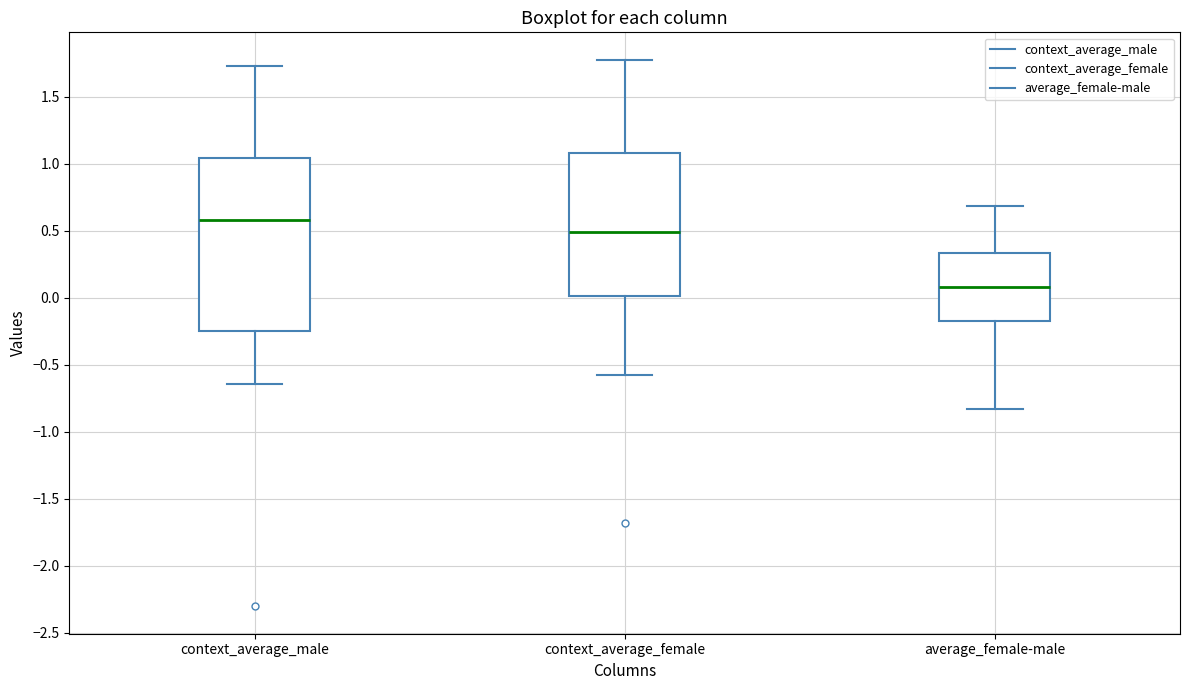

Reading left to right, transcribe this box plot: for each box, give where its median line is, the range the box spans, and where its two whiskers end, as read against the y-axis. The values are not printed on the chart, so give them approximately, as read against the axis.

context_average_male: median 0.60, box -0.25 to 1.05, whiskers -0.65 to 1.75
context_average_female: median 0.50, box 0.00 to 1.10, whiskers -0.60 to 1.80
average_female-male: median 0.10, box -0.15 to 0.35, whiskers -0.85 to 0.70